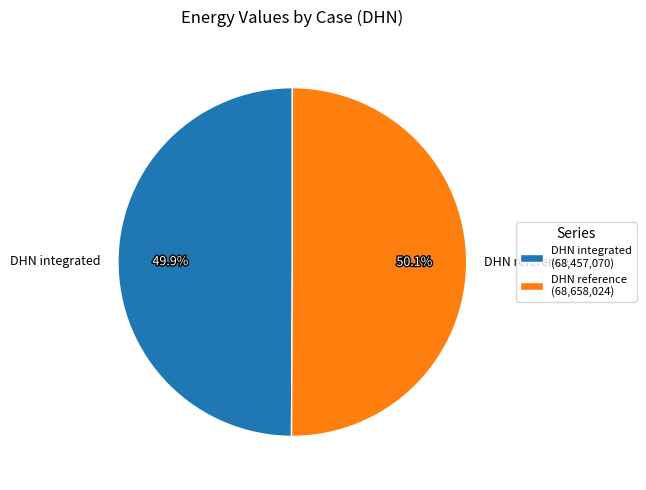

What percentage do DHN integrated and DHN reference together represent?

100.0%